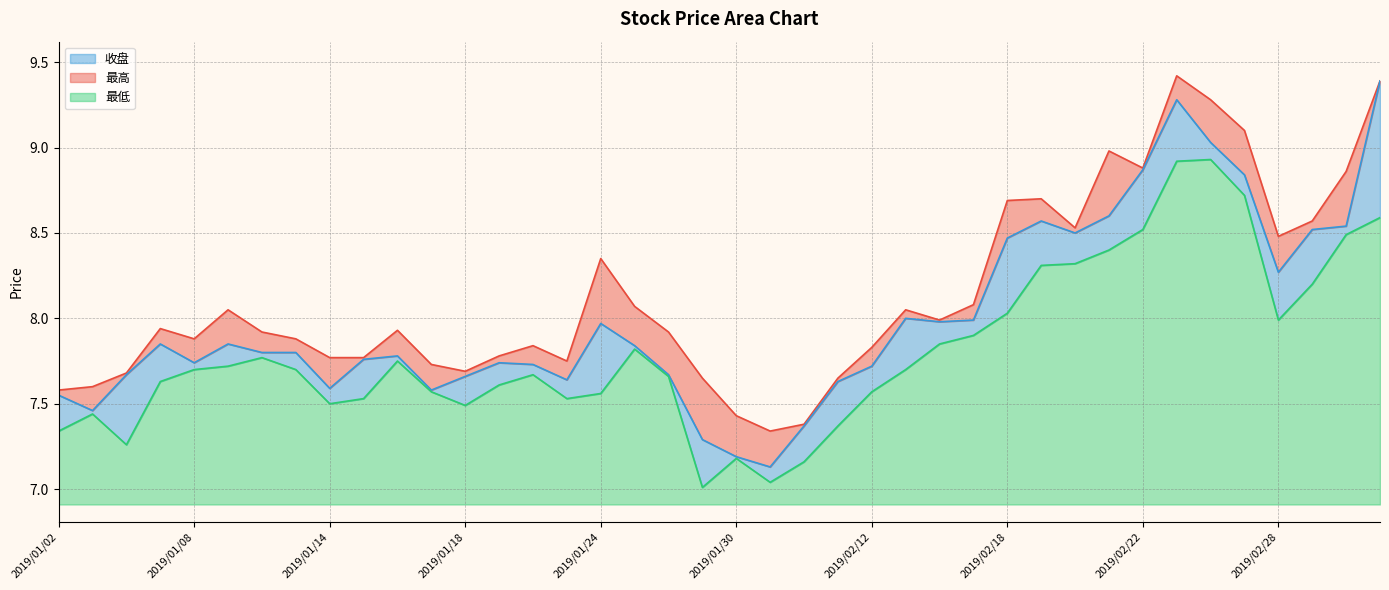

At how many categories does at least one series exceed 8?

17